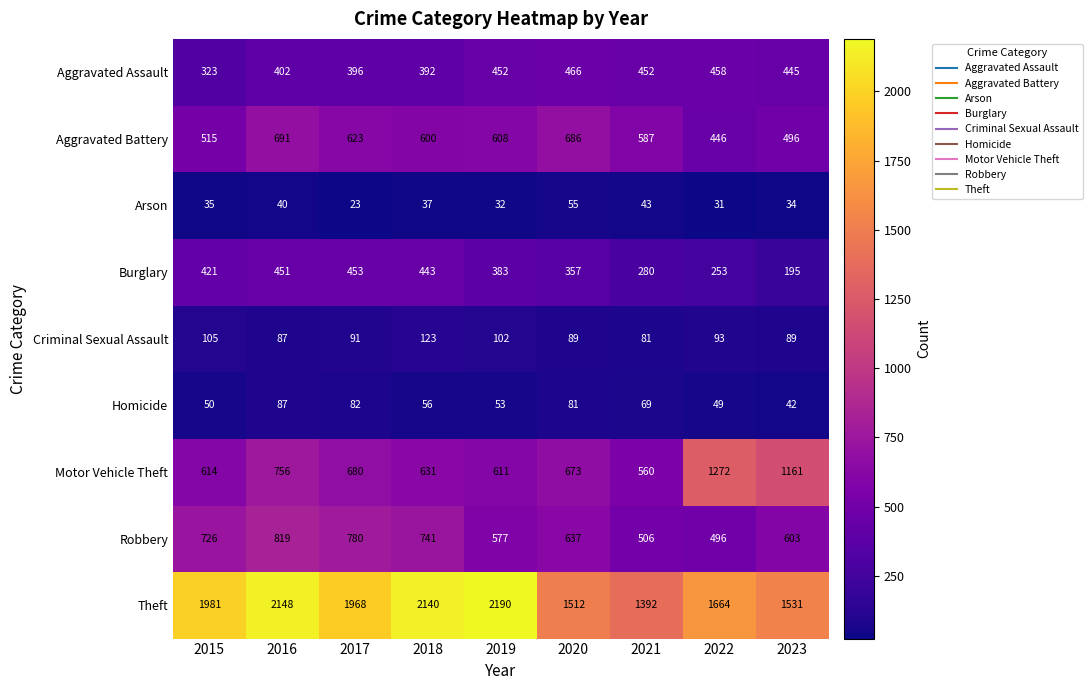

Is it true that Burglary equals 123 at 2015?

False